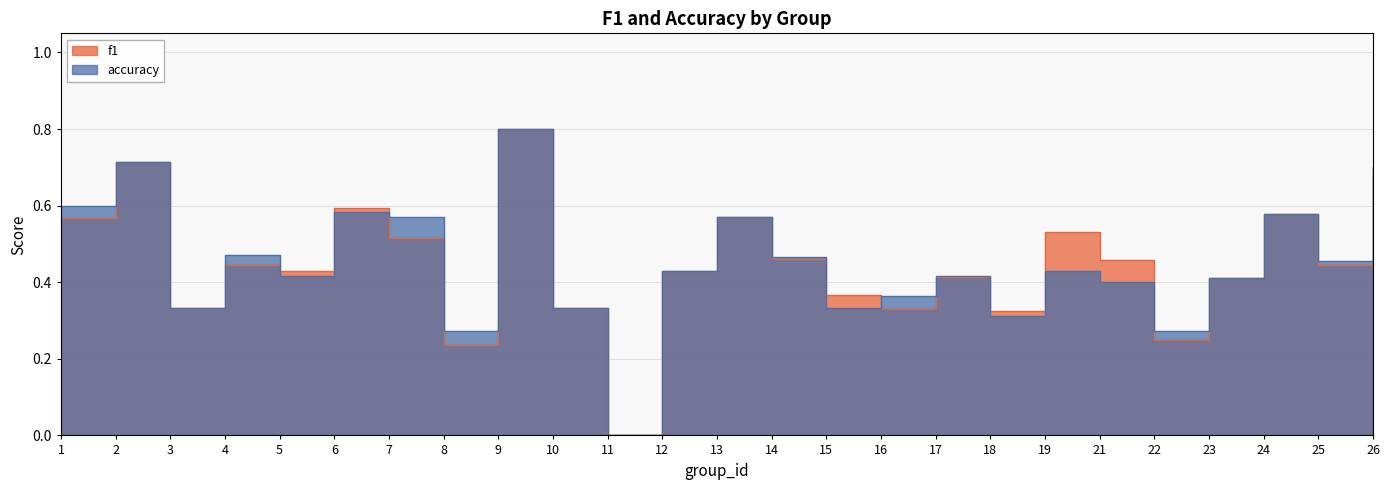

How many intersections are there between f1 and accuracy?

6